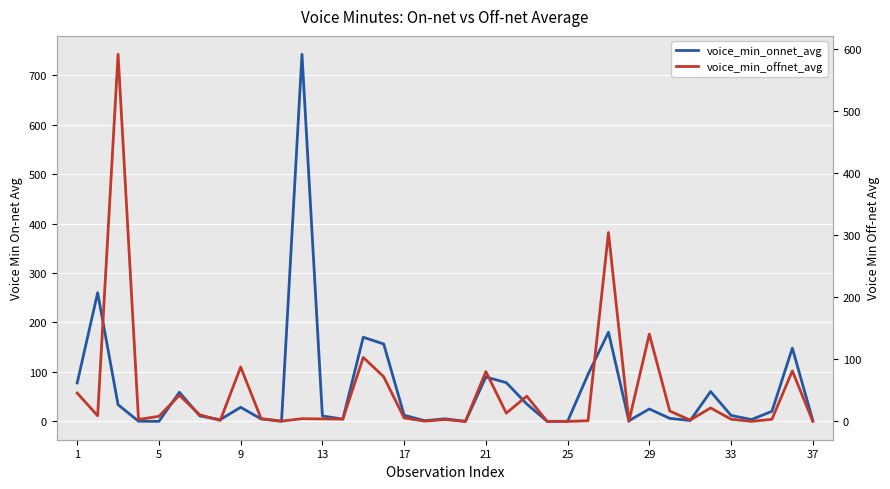

Which series has the largest range (max minus min)?

voice_min_onnet_avg